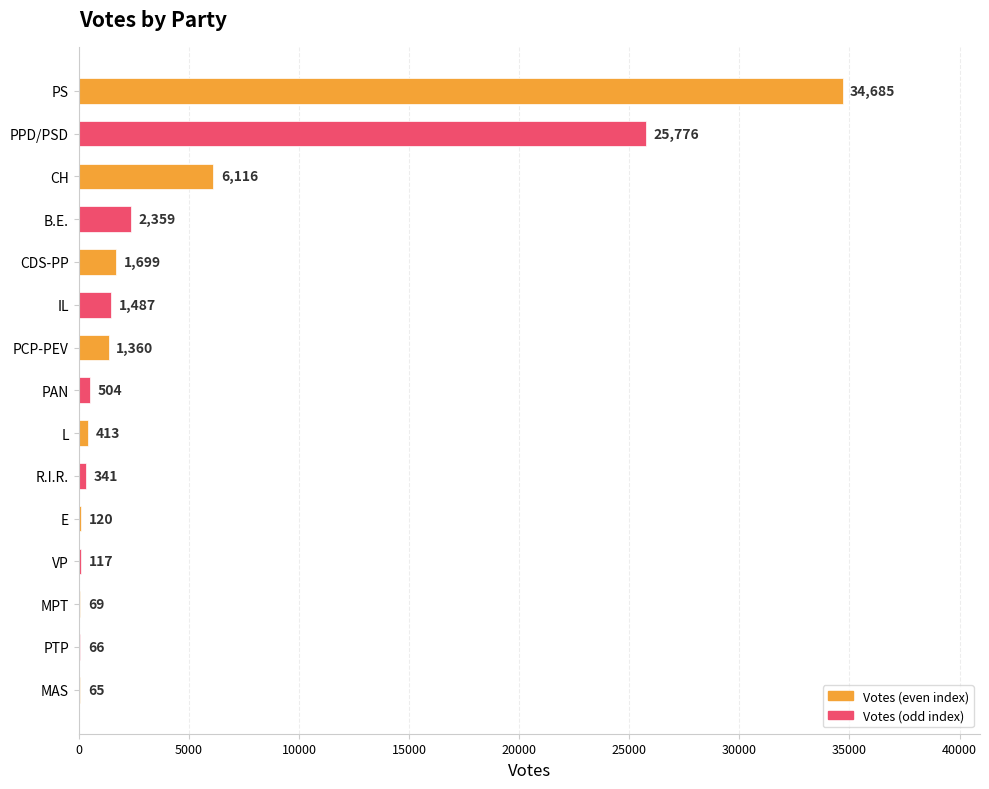

What is the sum of all values?

75177